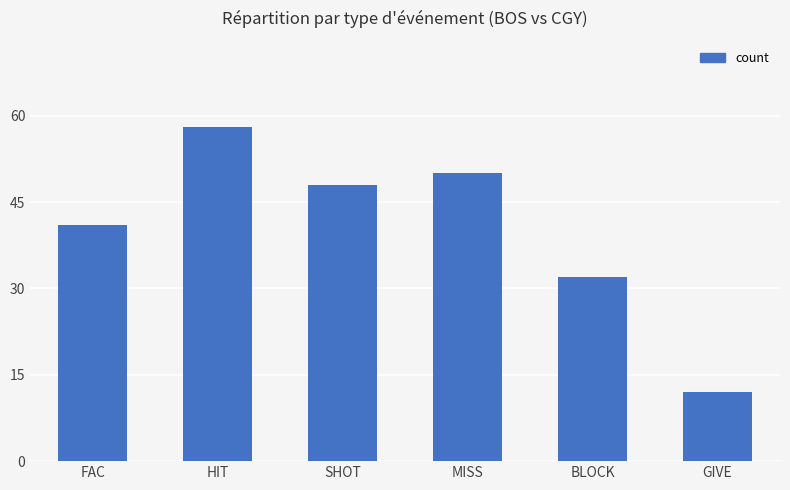

Reading left to right, extract all data points from this chart.

FAC=41	HIT=58	SHOT=48	MISS=50	BLOCK=32	GIVE=12